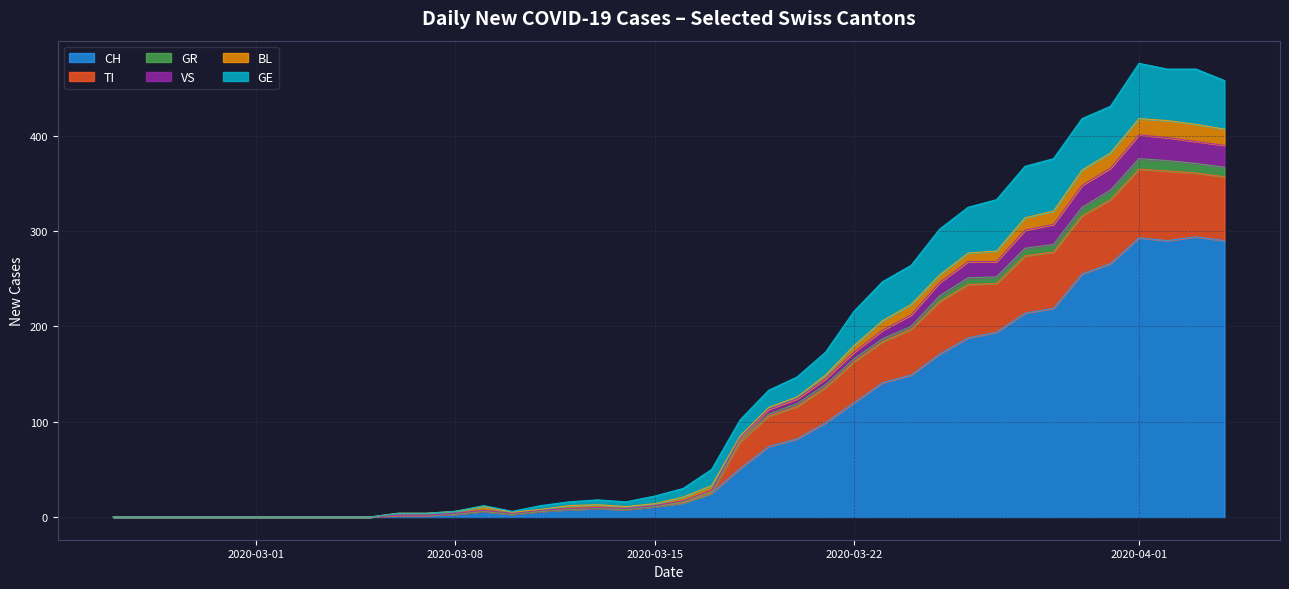

At which label does GE first exceed 4?

2020-03-15